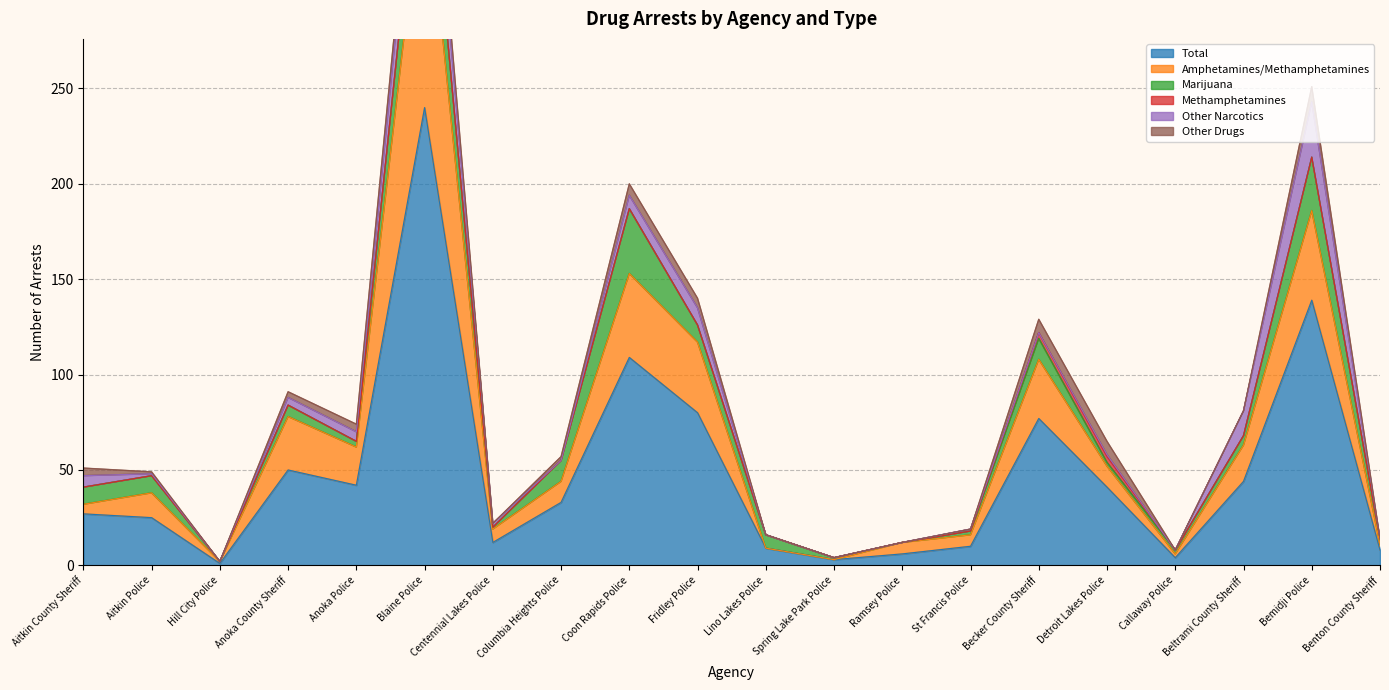

The value of Total at Aitkin Police is 9. True or false?

False